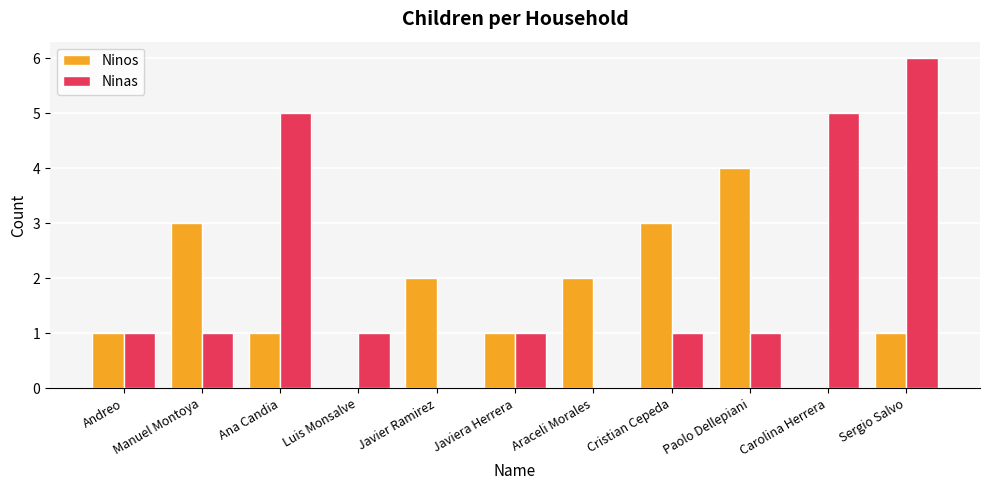

Is the value of Ninos at Cristian Cepeda greater than the value of Ninas at Andreo?

Yes